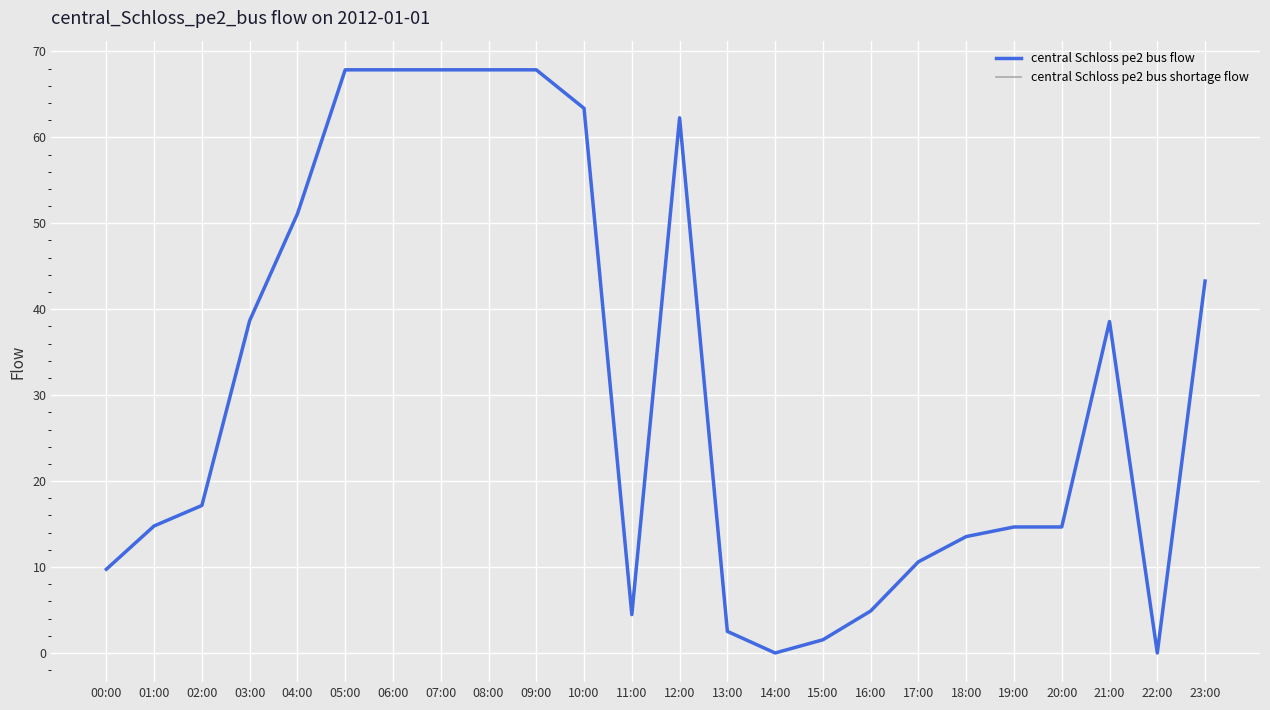

What is the average value of the central Schloss pe2 bus flow series?

31.0